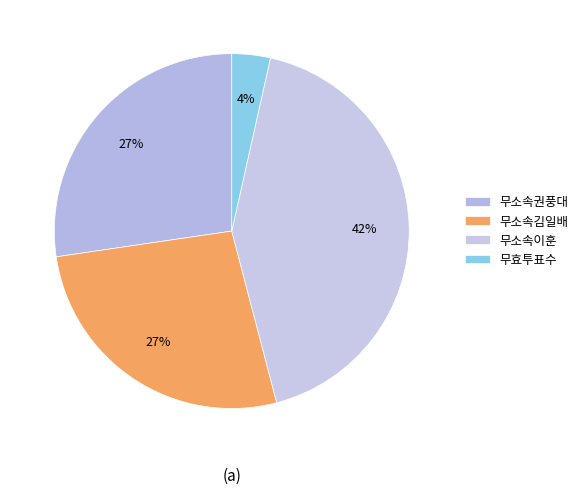

What percentage do 무소속권풍대 and 무소속김일배 together represent?

54.1%